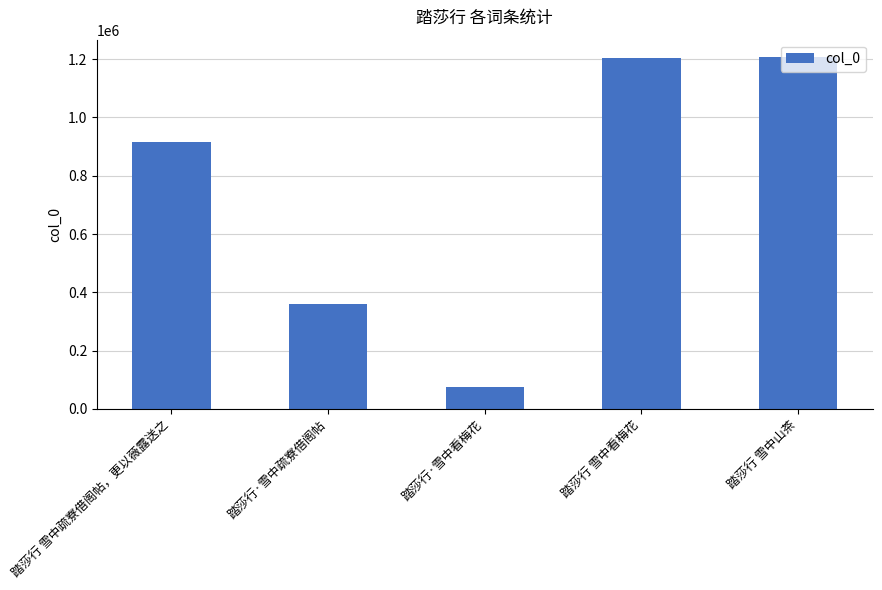

What is the value of the 2nd bar from the left?

360385